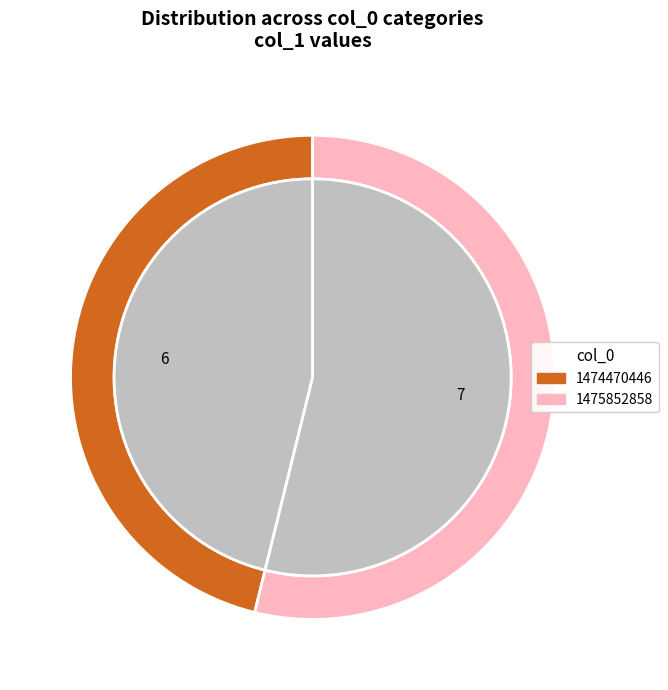

What percentage is NOT represented by 1474470446?

53.8%